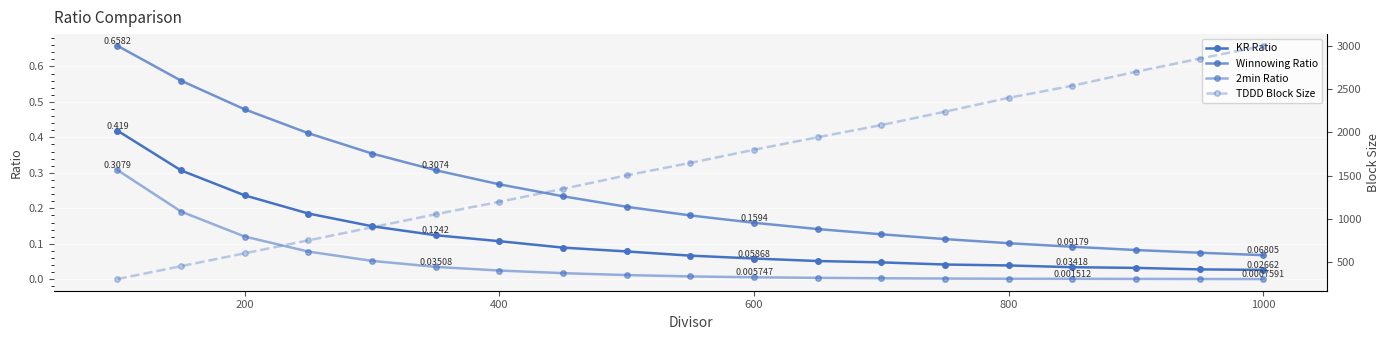

What is the sum of all Winnowing Ratio values?

4.6